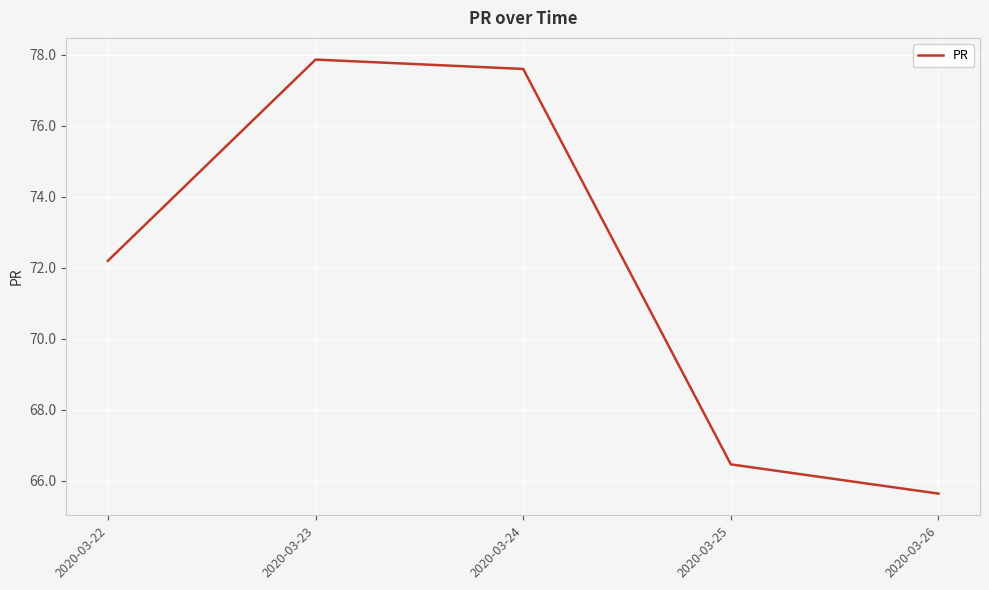

True or false: there are more than 2 points higher than both neighbors.

False